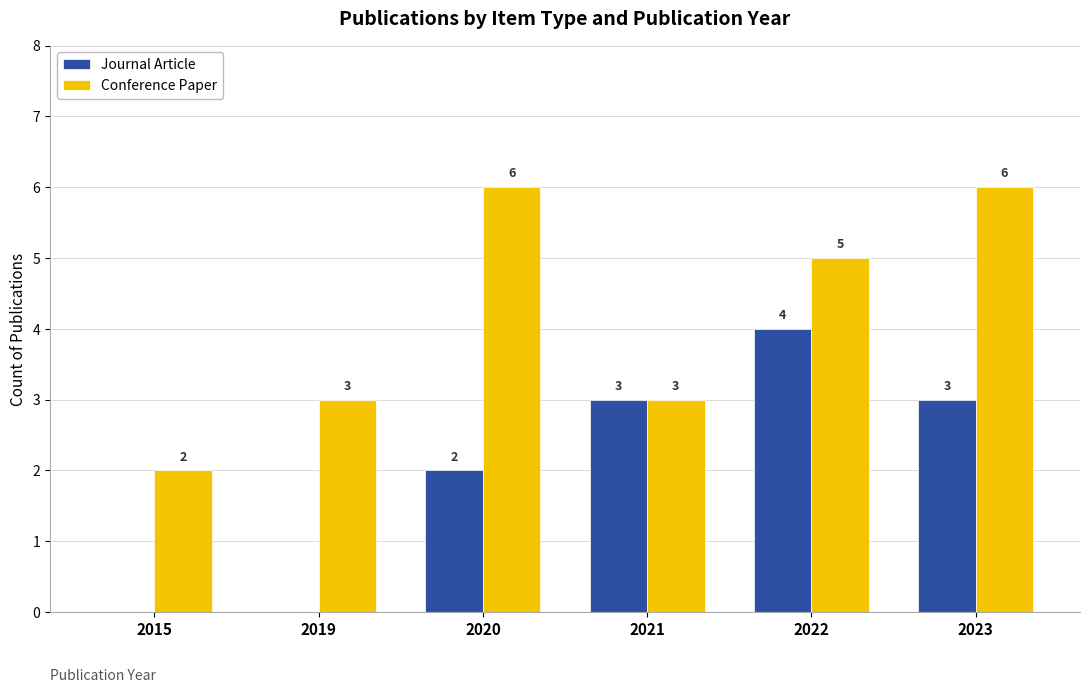

The value of Journal Article at 2022 is 4. True or false?

True